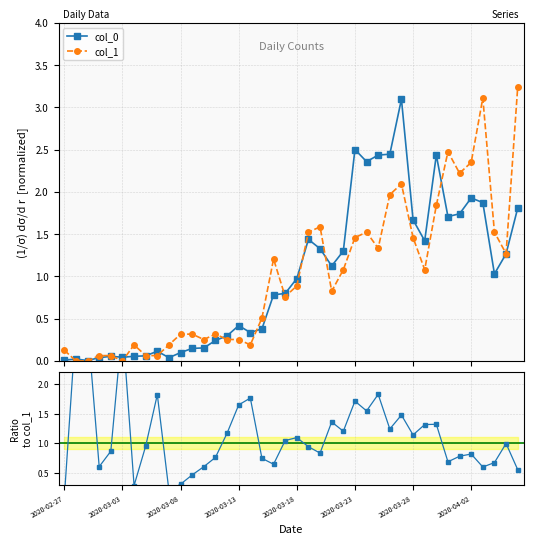

Reading right to left, transcribe all the data shown in this chart.

col_0: 1.8	1.3	1.0	1.9	1.9	1.7	1.7	2.4	1.4	1.7	3.1	2.4	2.4	2.4	2.5	1.3	1.1	1.3	1.4	1.0	0.8	0.8	0.4	0.3	0.4	0.3	0.2	0.2	0.1	0.1	0.0	0.1	0.1	0.1	0.0	0.1	0.0	0.0	0.0	0.0
col_1: 3.2	1.3	1.5	3.1	2.3	2.2	2.5	1.8	1.1	1.5	2.1	2.0	1.3	1.5	1.5	1.1	0.8	1.6	1.5	0.9	0.8	1.2	0.5	0.2	0.3	0.3	0.3	0.3	0.3	0.3	0.2	0.1	0.1	0.2	0.0	0.1	0.1	0.0	0.0	0.1